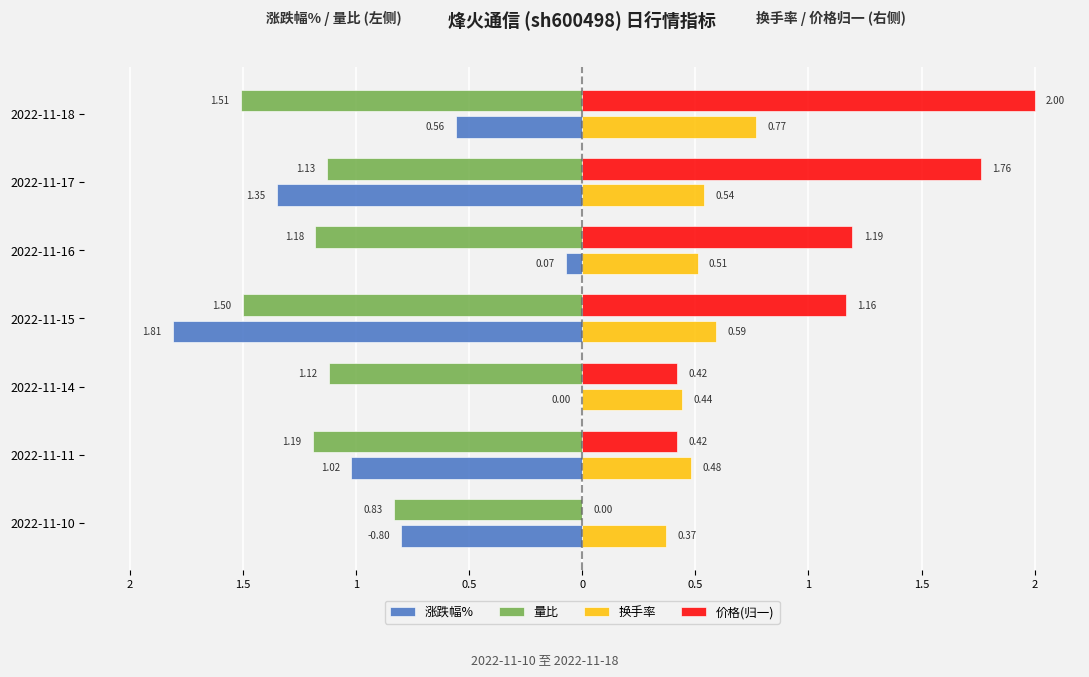

What are all the series names shown in the legend?

涨跌幅%, 量比, 换手率, 价格(归一)